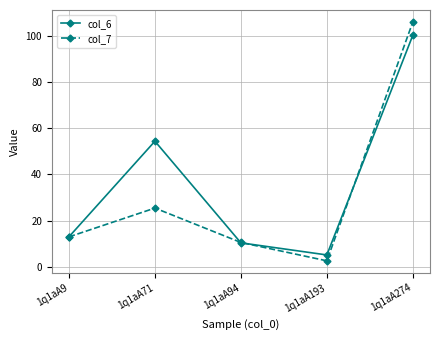

What is the value of the col_6 point at the 4th from the left?

5.1